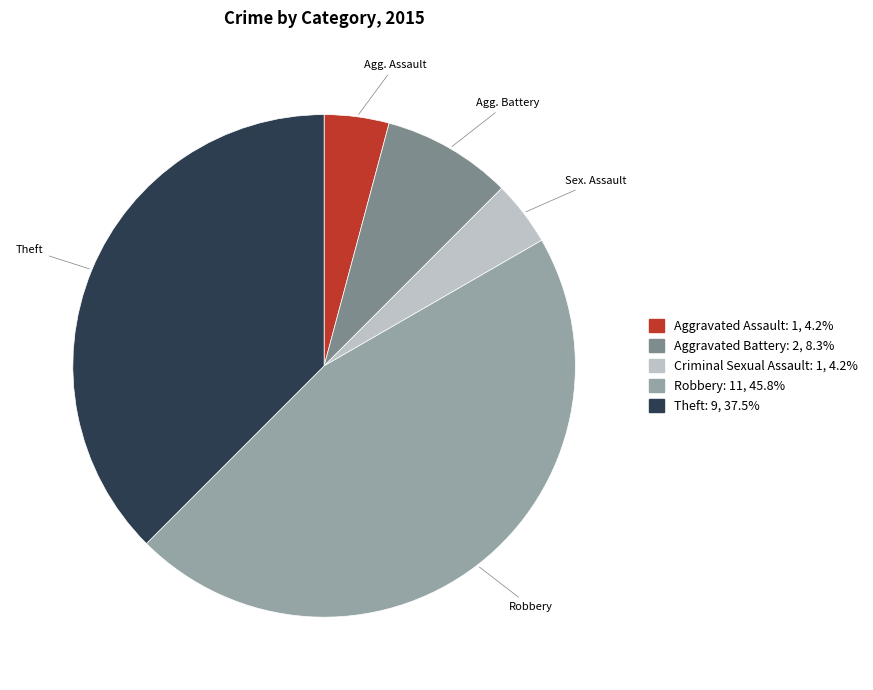

Which category has the biggest portion of the pie?

Robbery